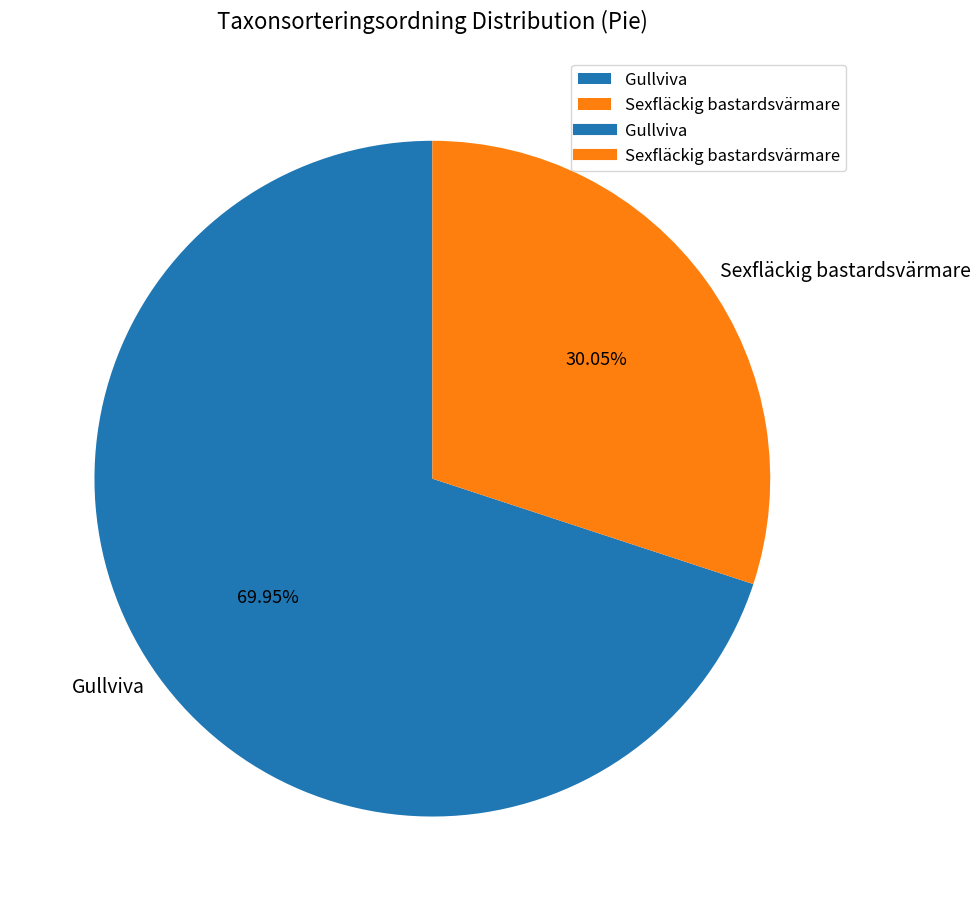

Which slice is the largest?

Gullviva